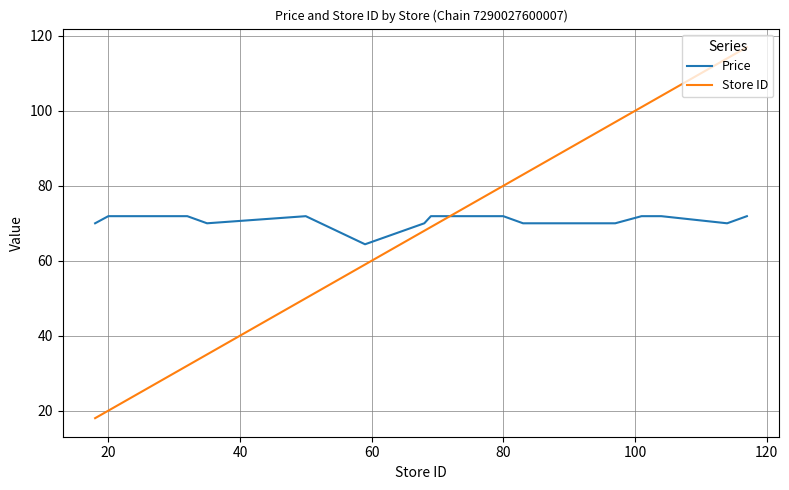

Which series has the largest range (max minus min)?

Store ID